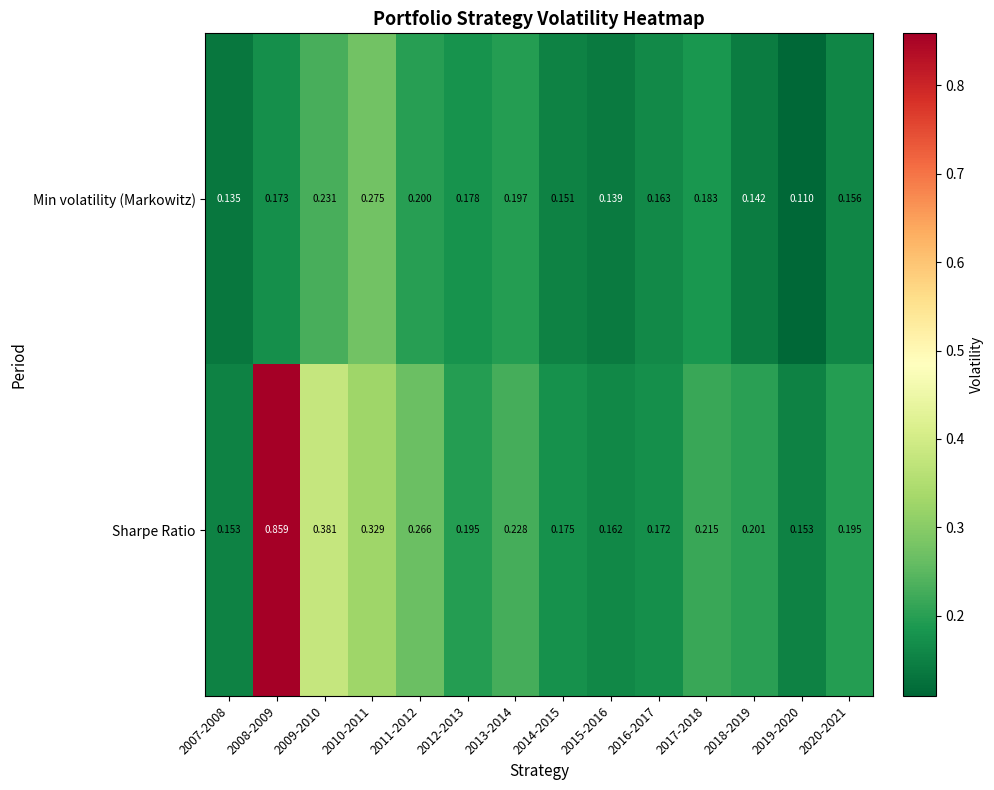

At which category does the chart reach its peak across all series?

2008-2009